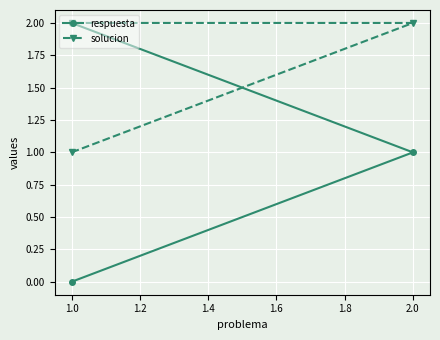

Which series has the widest spread of values?

respuesta